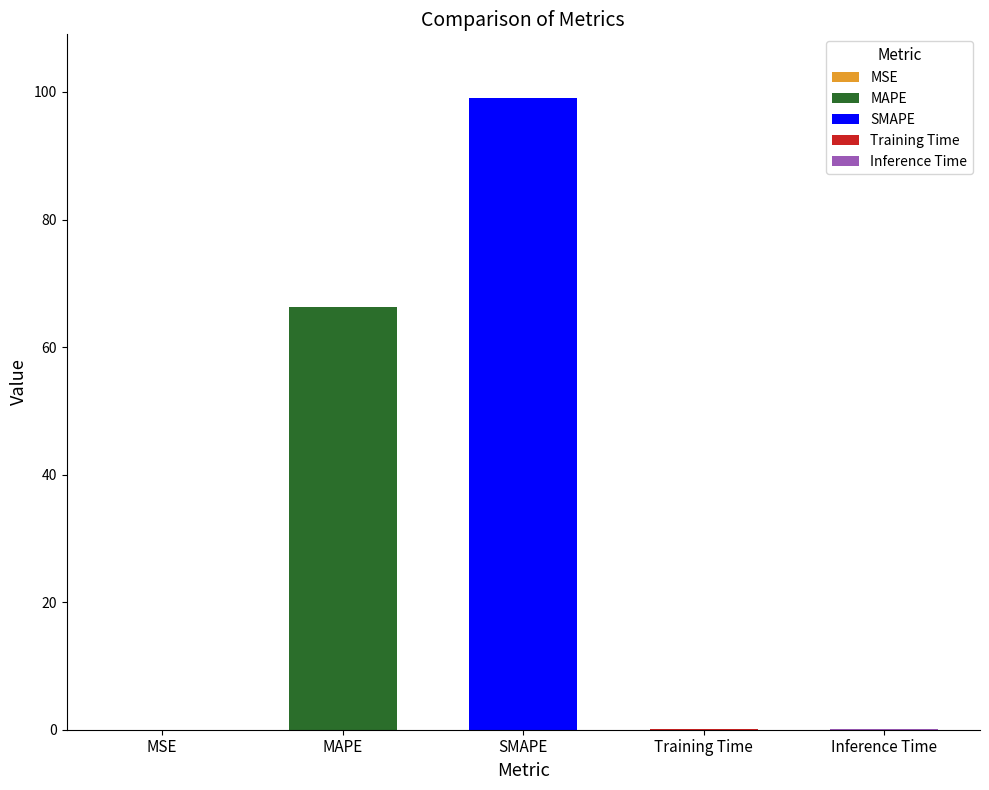

Which category has the highest value across all series?

SMAPE